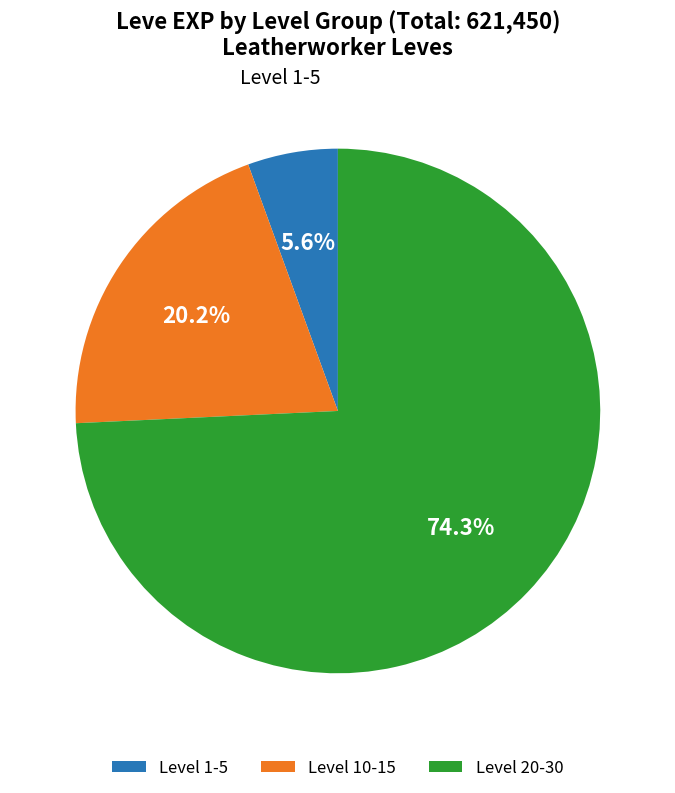

Between Level 10-15 and Level 1-5, which is larger?

Level 10-15